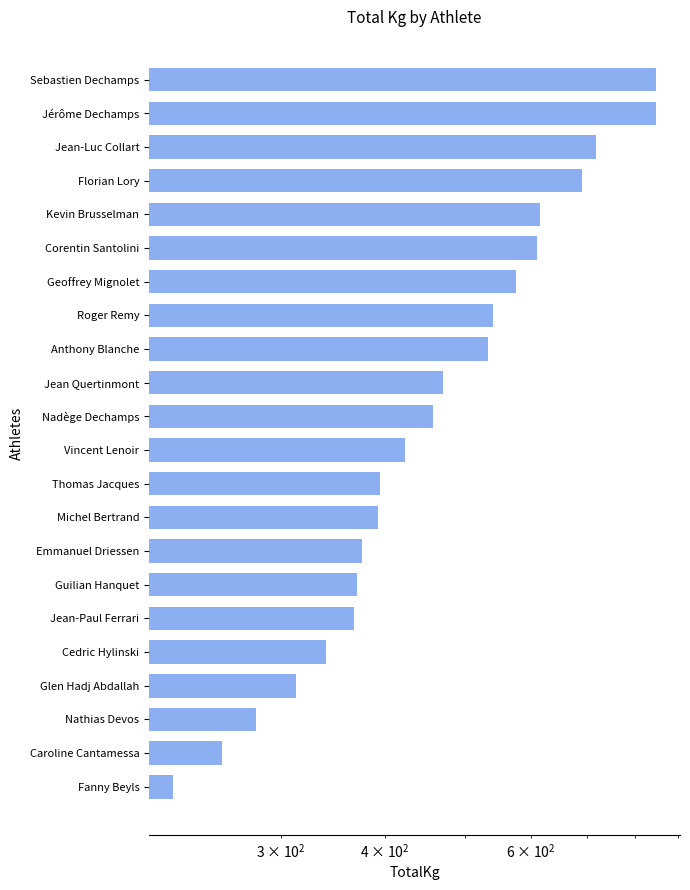

Reading right to left, list all the values displayed in this chart.

222.5	255.0	280.0	312.5	340.0	367.5	370.0	375.0	392.5	395.0	422.5	457.5	470.0	532.5	540.0	575.0	610.0	615.0	690.0	717.5	847.5	847.5